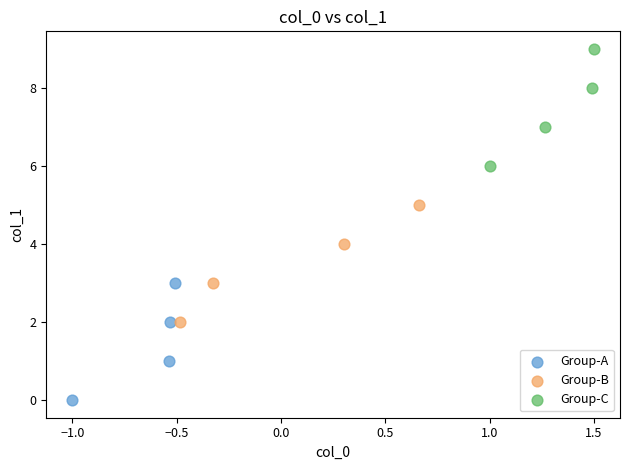

Which series reaches the maximum Y coordinate?

Group-C